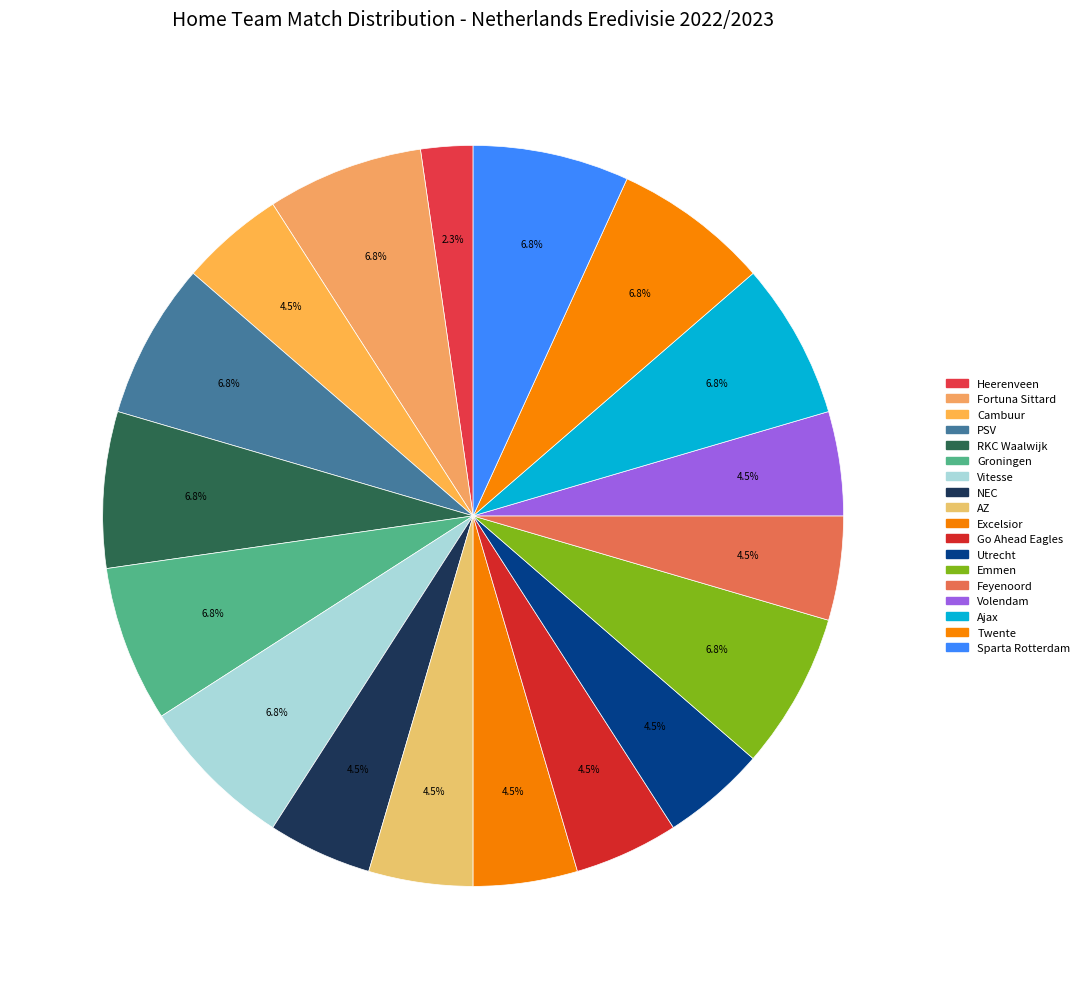

What is the smallest slice in the pie chart?

Heerenveen